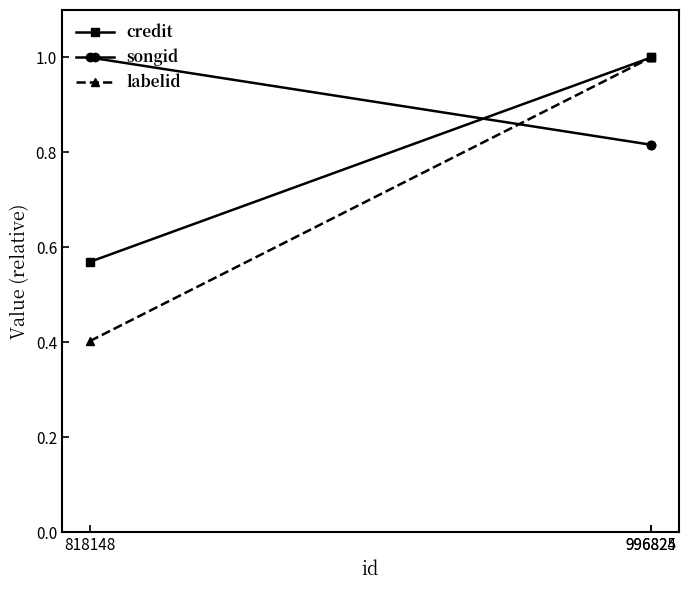

Which series has the widest spread of values?

labelid